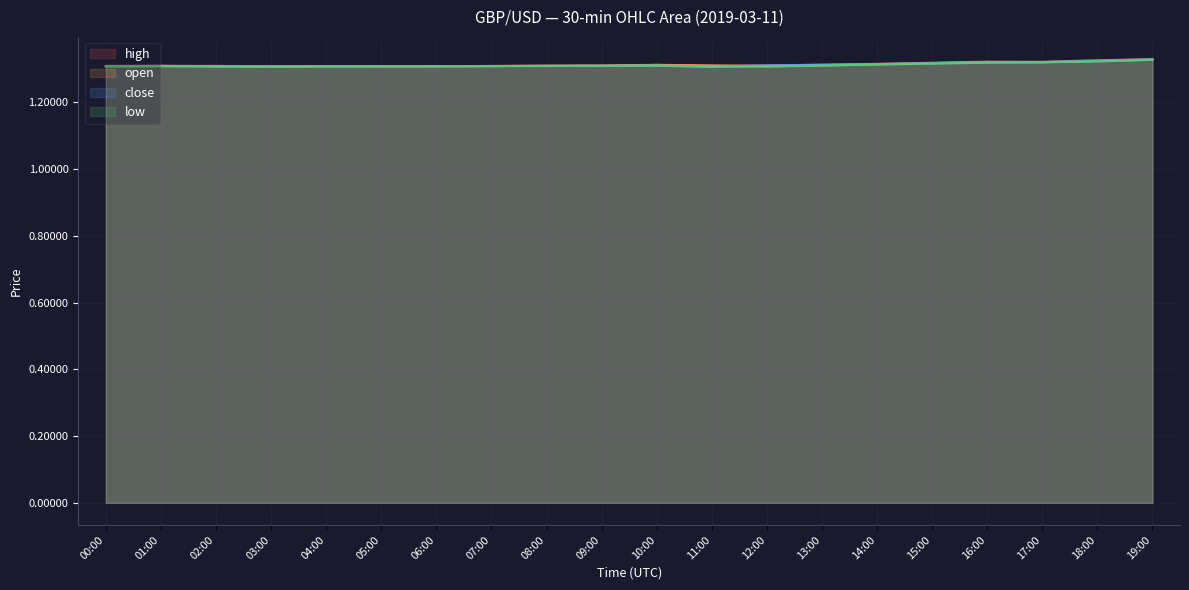

Rank the categories by low value from highest to lowest.

19:00, 18:00, 17:00, 16:00, 15:00, 14:00, 13:00, 10:00, 09:00, 08:00, 01:00, 07:00, 06:00, 00:00, 05:00, 12:00, 04:00, 02:00, 03:00, 11:00